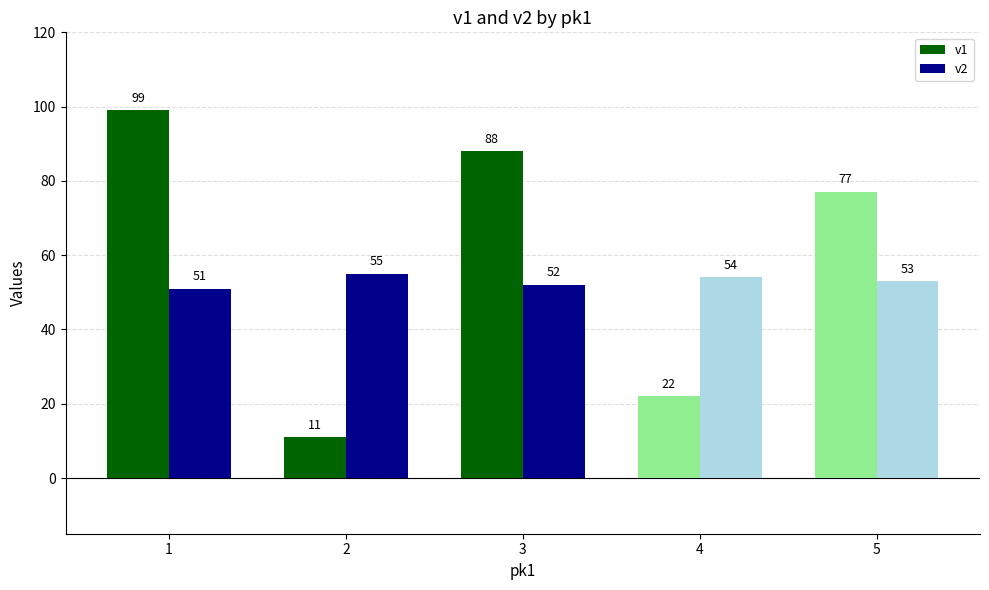

At which label does v2 first exceed 53?

2